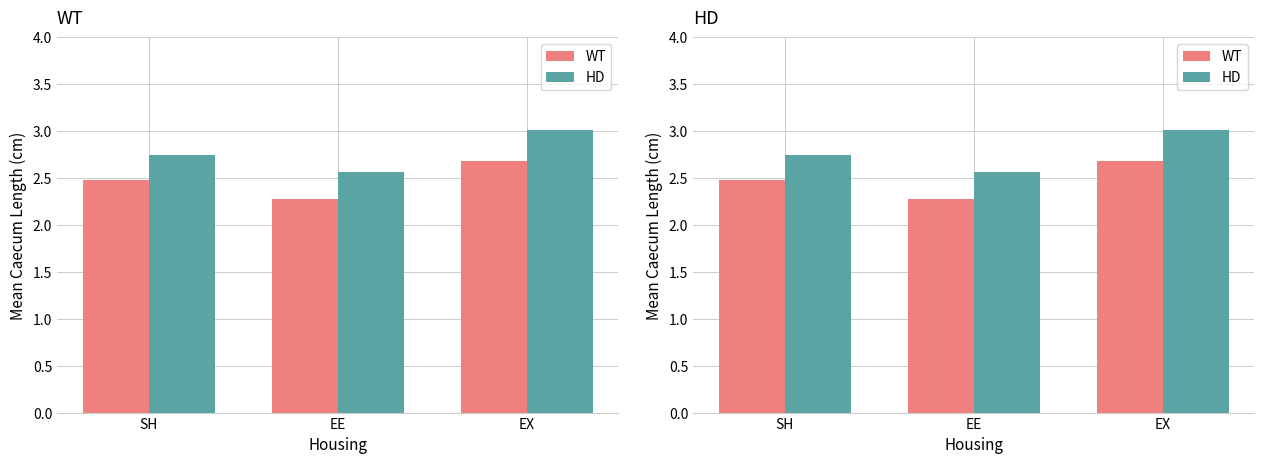

How many bars are there in total?

6